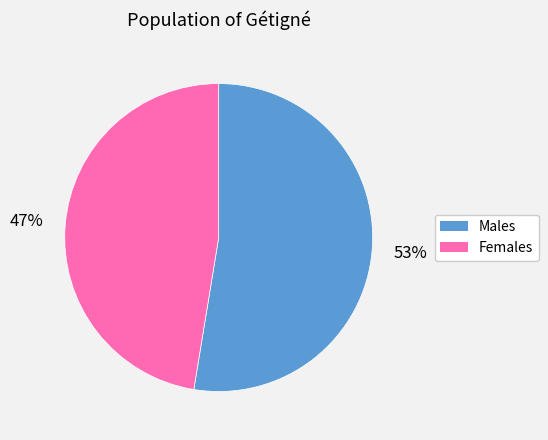

Is there any slice that represents more than half of the pie?

Yes